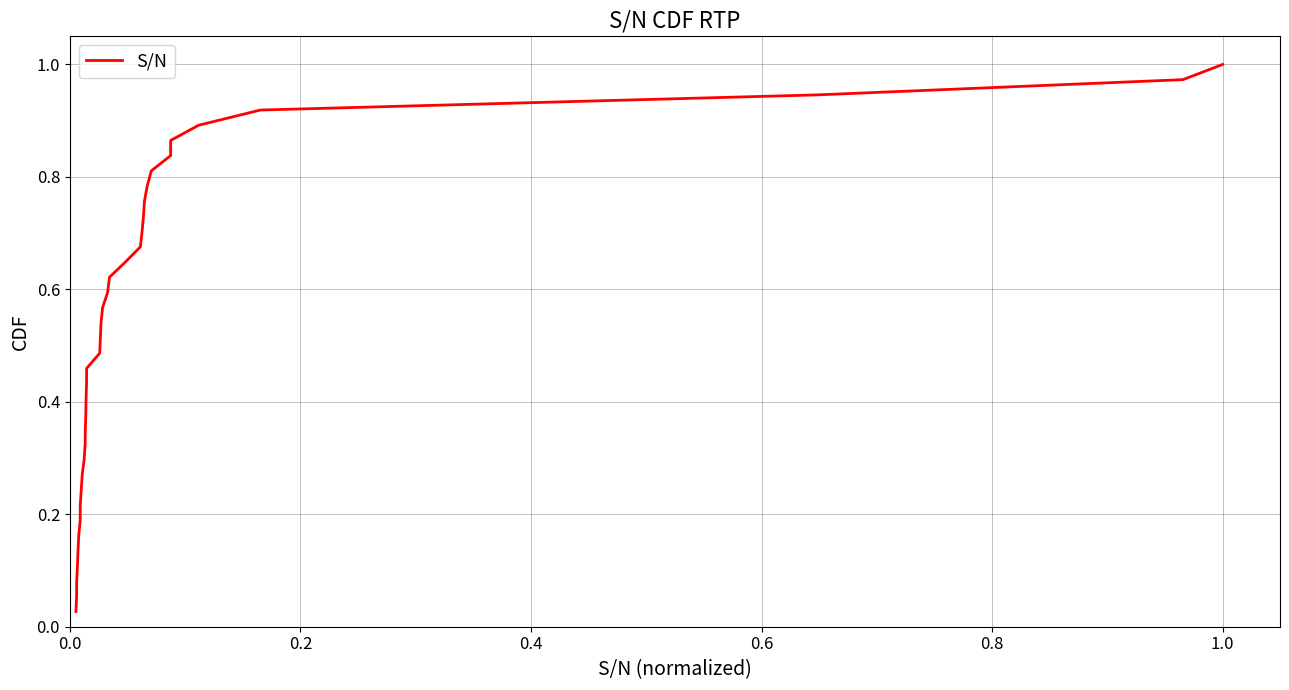

Reading left to right, transcribe all the data shown in this chart.

0.0	0.1	0.1	0.1	0.1	0.2	0.2	0.2	0.2	0.3	0.3	0.3	0.4	0.4	0.4	0.4	0.5	0.5	0.5	0.5	0.6	0.6	0.6	0.6	0.7	0.7	0.7	0.8	0.8	0.8	0.8	0.9	0.9	0.9	0.9	1.0	1.0